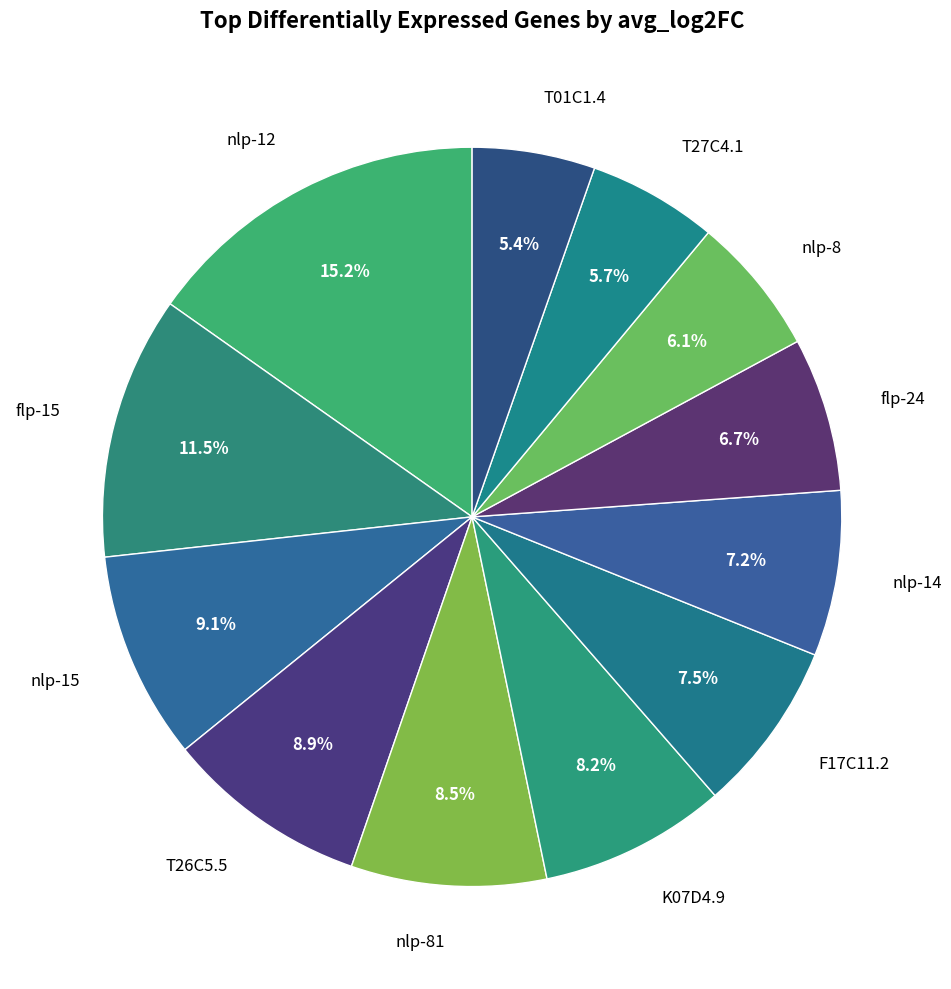

What portion of the pie excludes T27C4.1?

94.3%